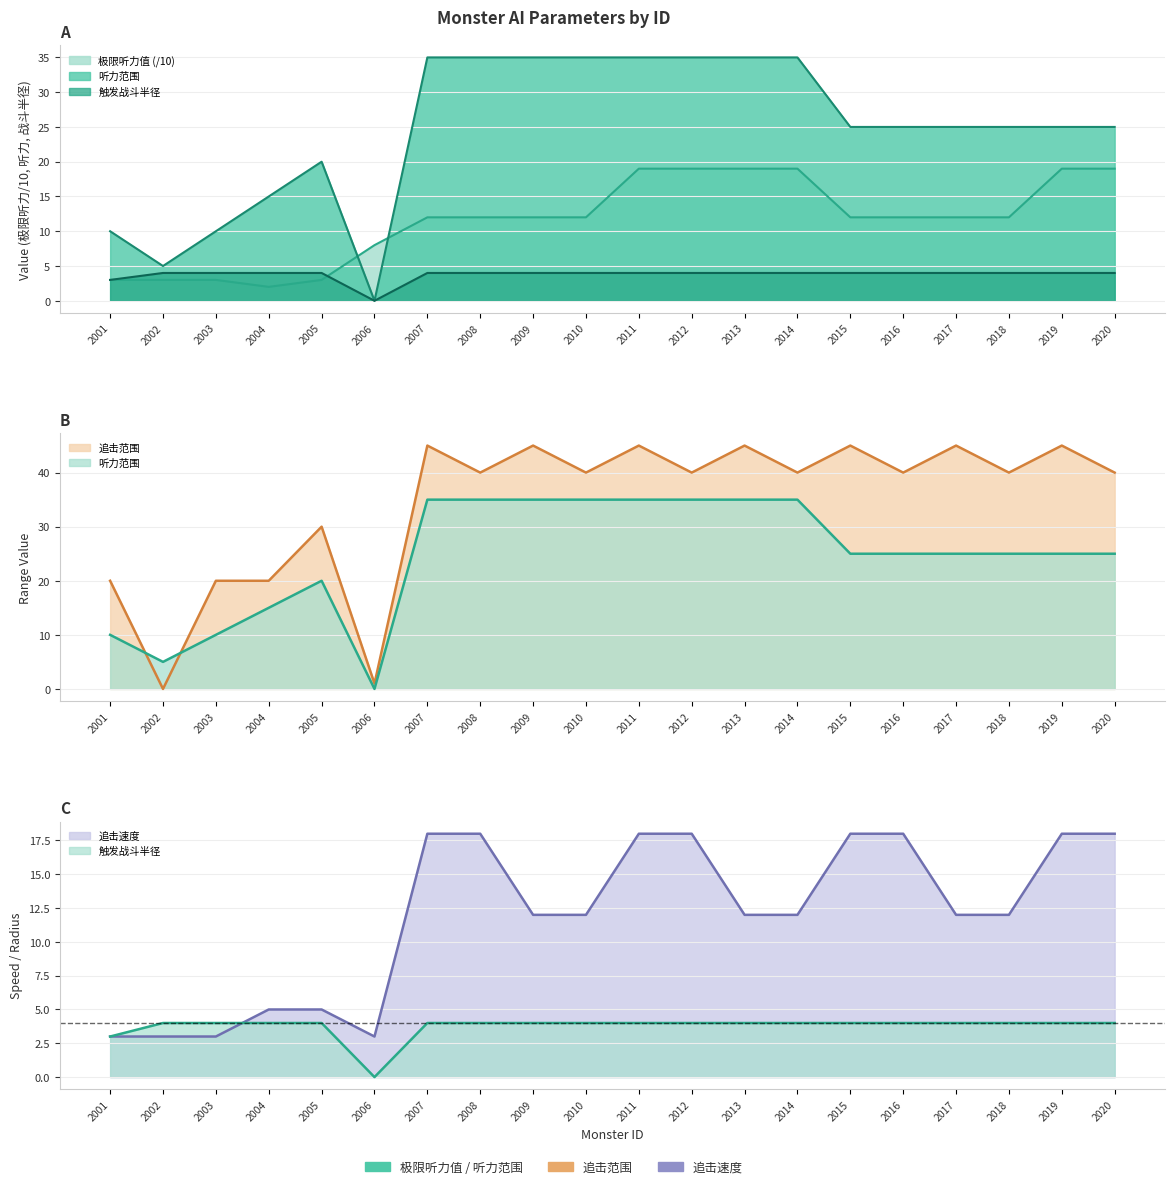

Which label corresponds to the largest value in the chart?

2007